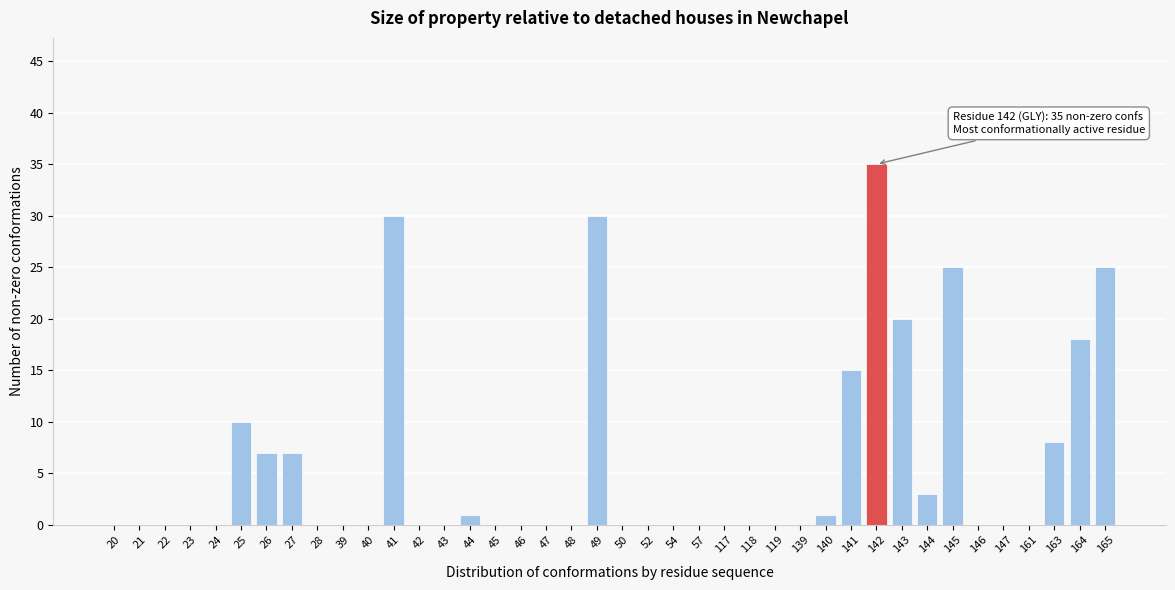

What is the sum of the values at 27 and 39?

7